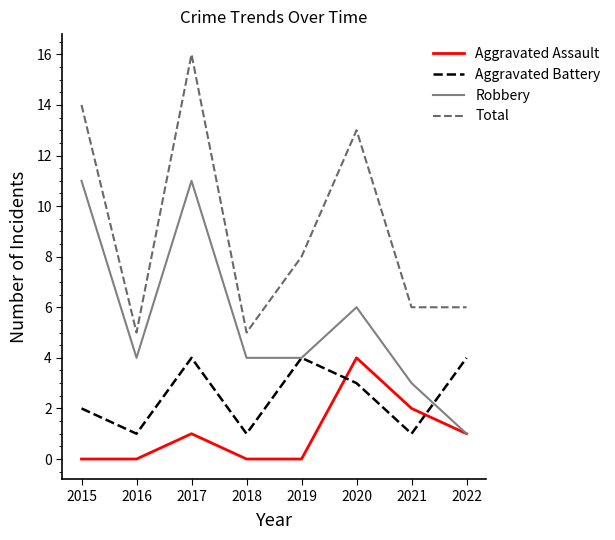

Which series has the widest spread of values?

Total